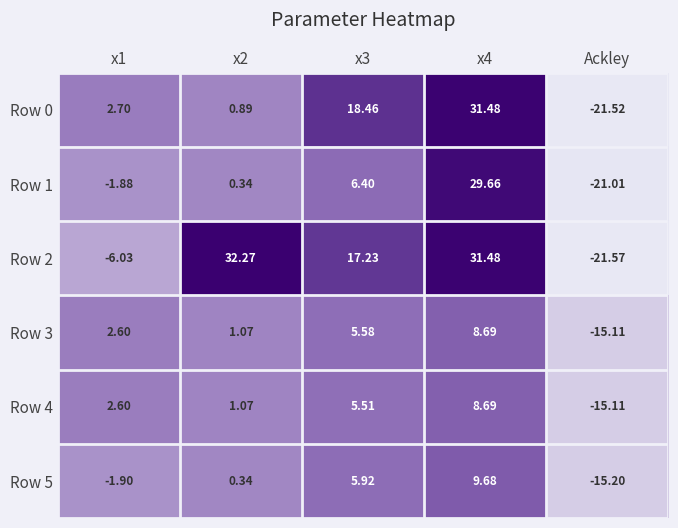

Which label corresponds to the smallest value in the chart?

Ackley